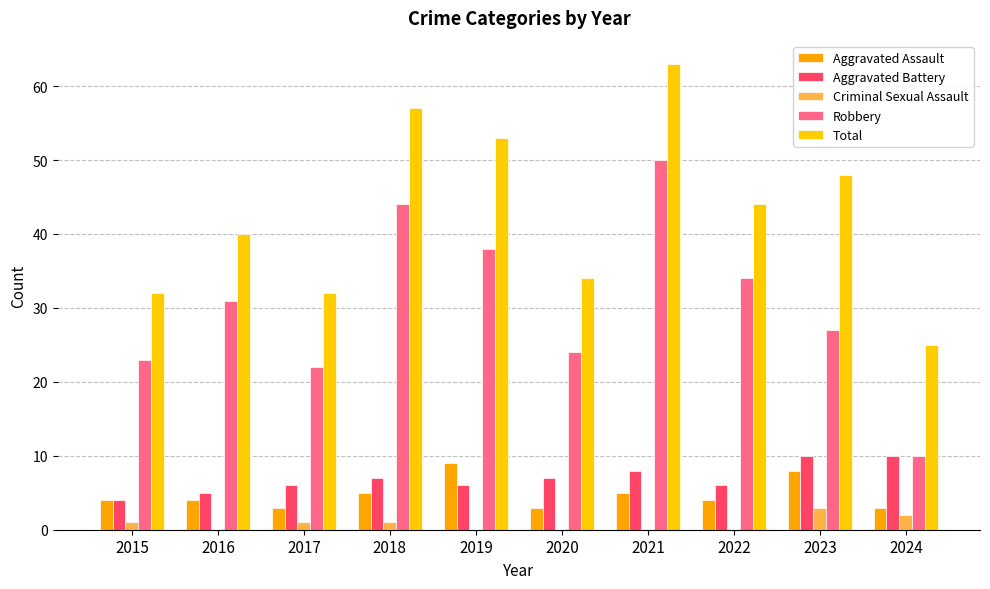

Where does the Total series first go above 44?

2018